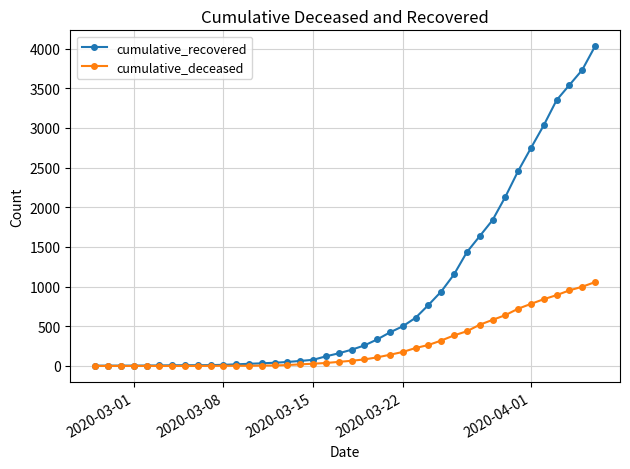

Which series has the largest total across all categories?

cumulative_recovered